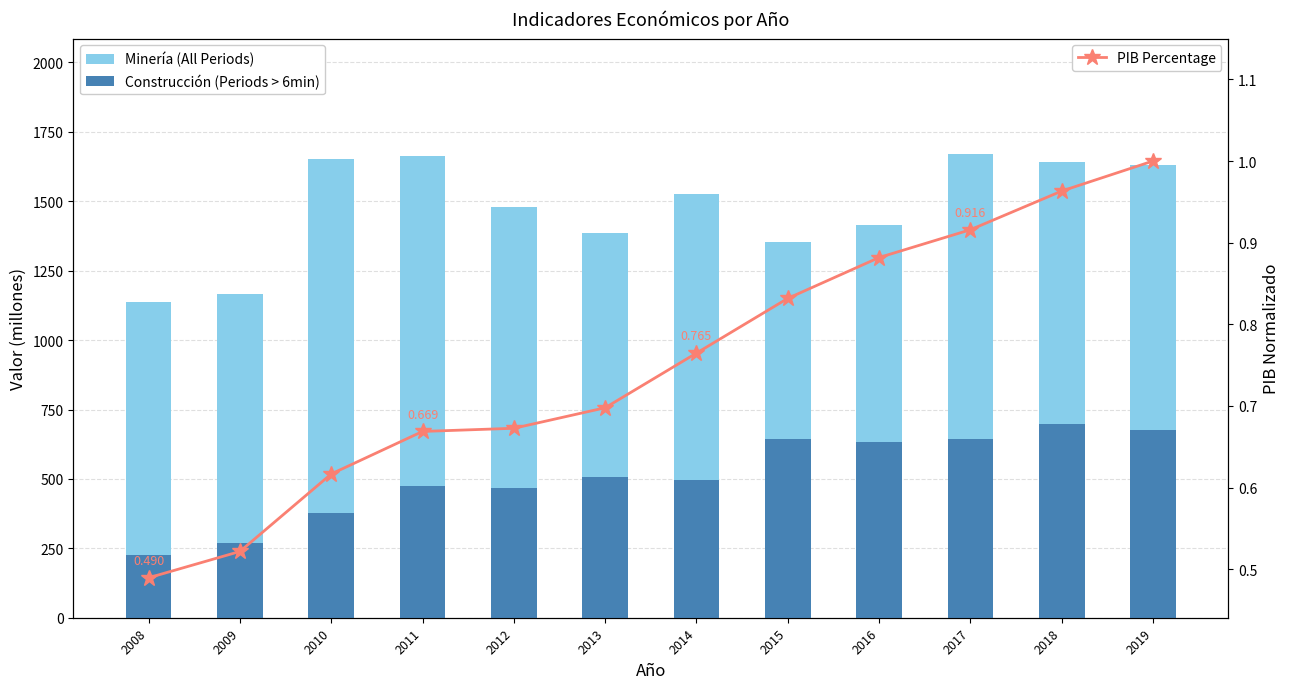

What is the smallest value displayed?

0.5